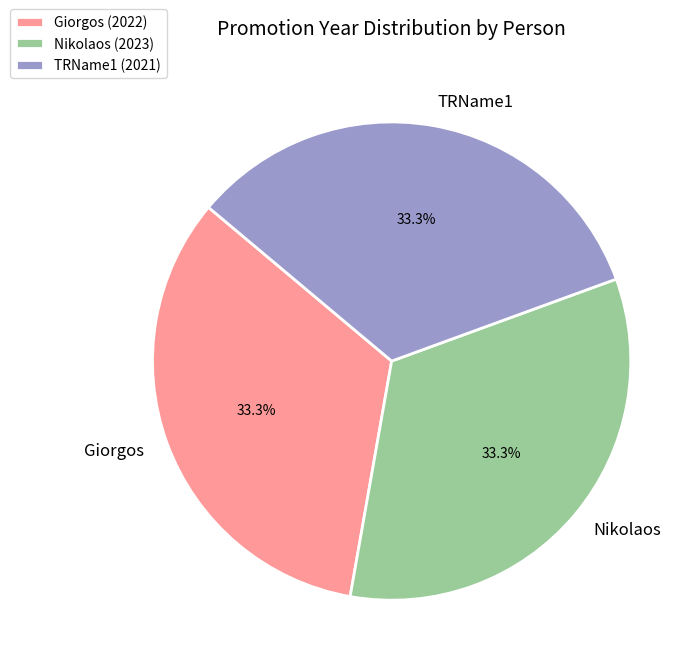

How many segments does this pie chart have?

3